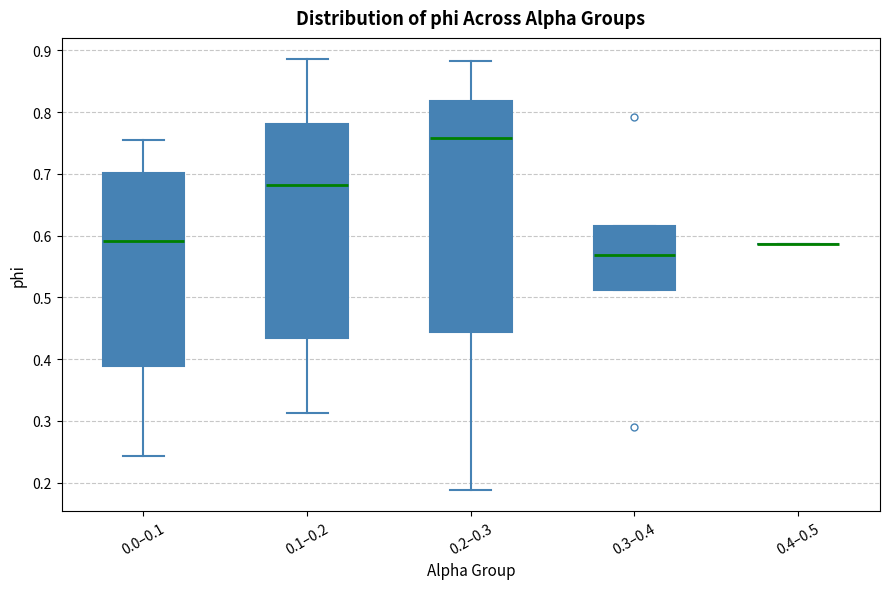

Which box is the tallest, from its lower edge to its upper edge?

0.2–0.3